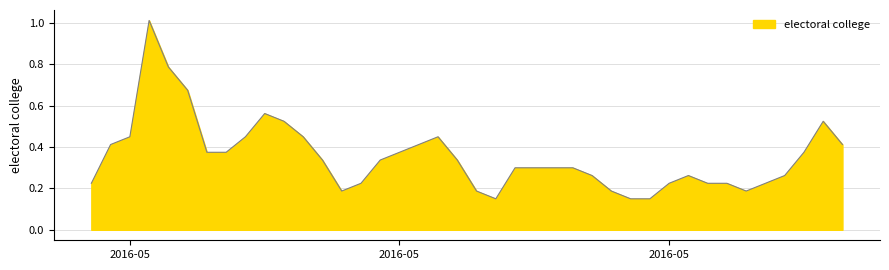

What is the difference between the maximum and minimum values?

0.9